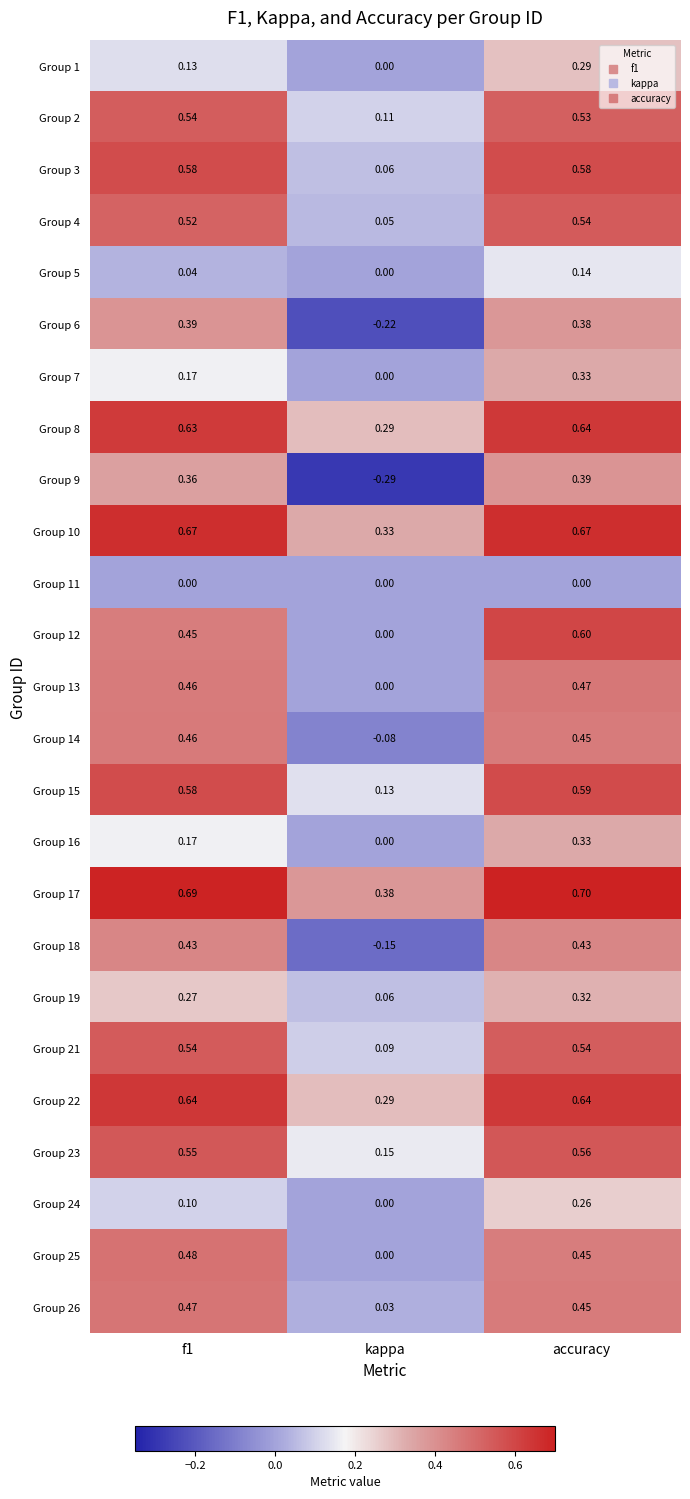

At which category does the chart reach its peak across all series?

accuracy